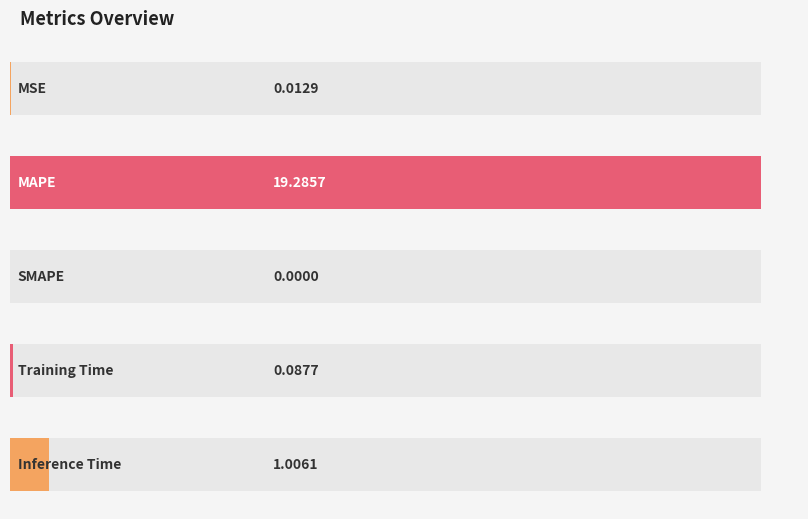

The chart shows a value of 0.0 at MSE. True or false?

False